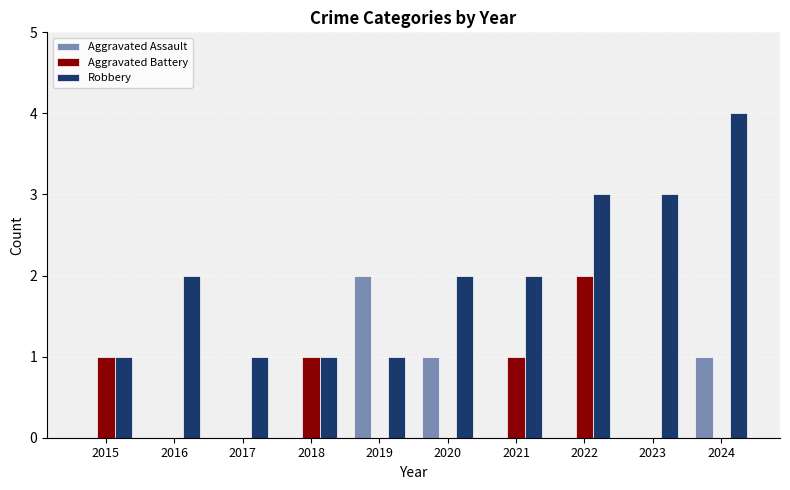

The Robbery series shows 1 at 2022. True or false?

False